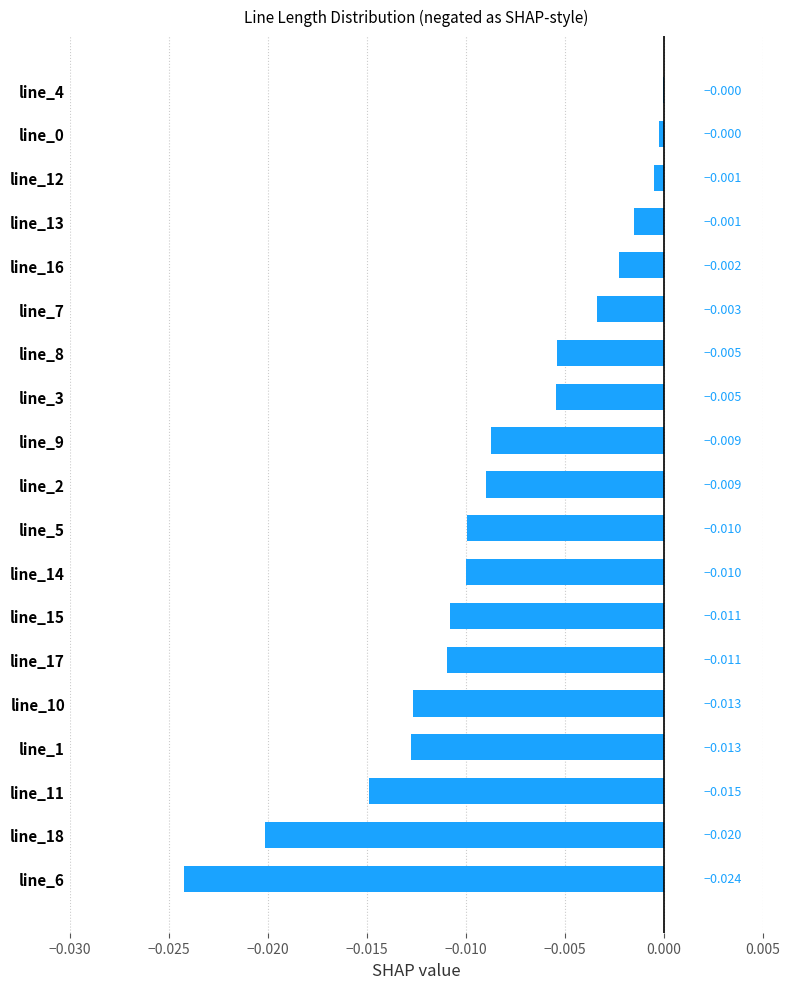

How many data points does each series have?

19